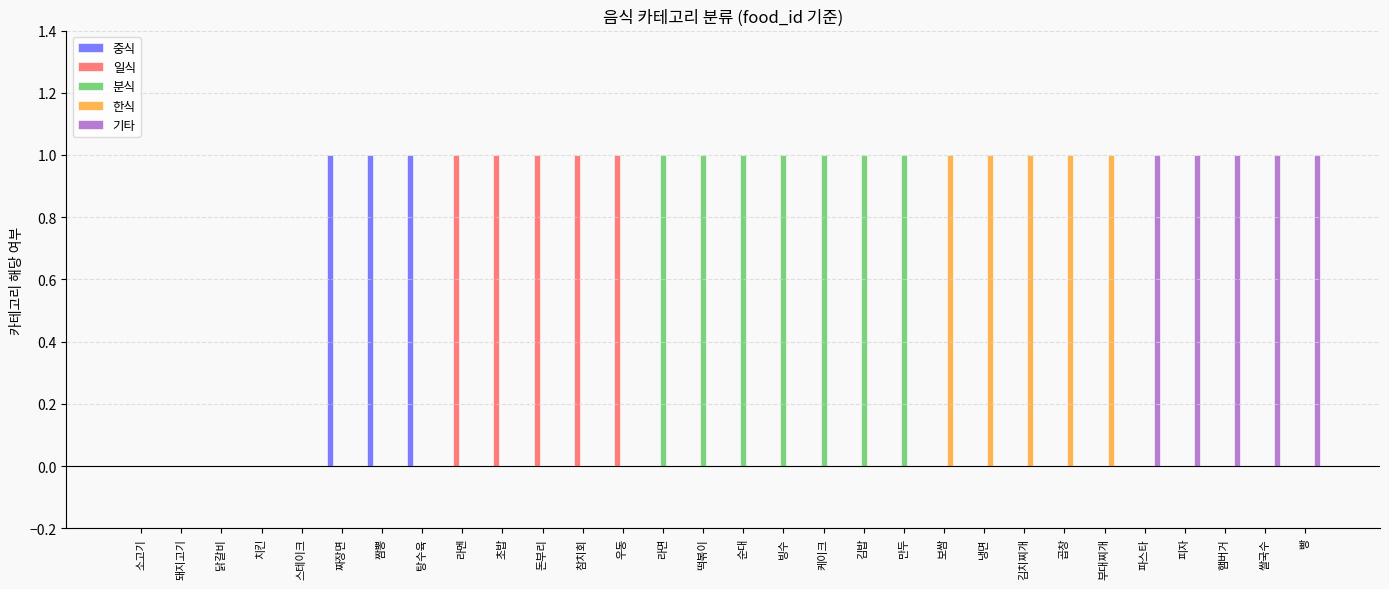

Reading left to right, what are all the values shown in this chart?

중식: 0	0	0	0	0	1	1	1	0	0	0	0	0	0	0	0	0	0	0	0	0	0	0	0	0	0	0	0	0	0
일식: 0	0	0	0	0	0	0	0	1	1	1	1	1	0	0	0	0	0	0	0	0	0	0	0	0	0	0	0	0	0
분식: 0	0	0	0	0	0	0	0	0	0	0	0	0	1	1	1	1	1	1	1	0	0	0	0	0	0	0	0	0	0
한식: 0	0	0	0	0	0	0	0	0	0	0	0	0	0	0	0	0	0	0	0	1	1	1	1	1	0	0	0	0	0
기타: 0	0	0	0	0	0	0	0	0	0	0	0	0	0	0	0	0	0	0	0	0	0	0	0	0	1	1	1	1	1